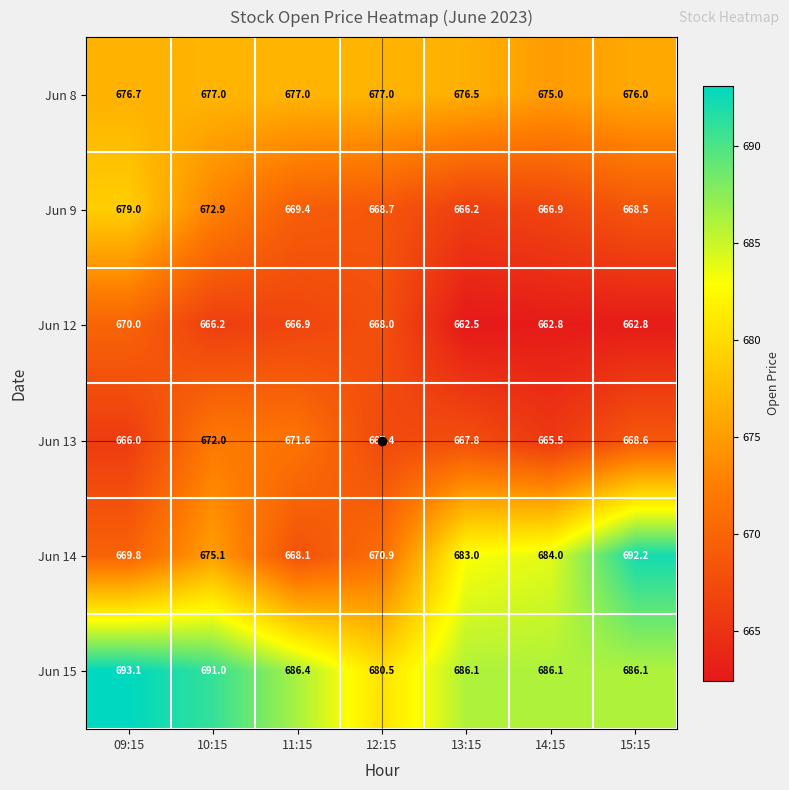

True or false: Jun 13 has a value of 263.7 at 14:15.

False